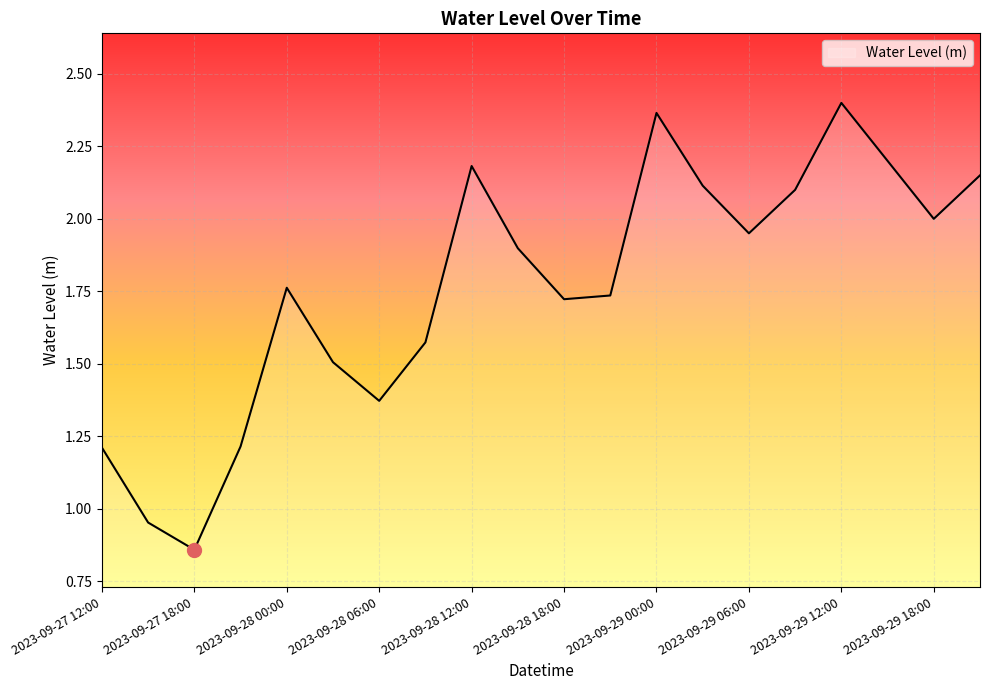

What is the difference between the maximum and minimum values?

1.5